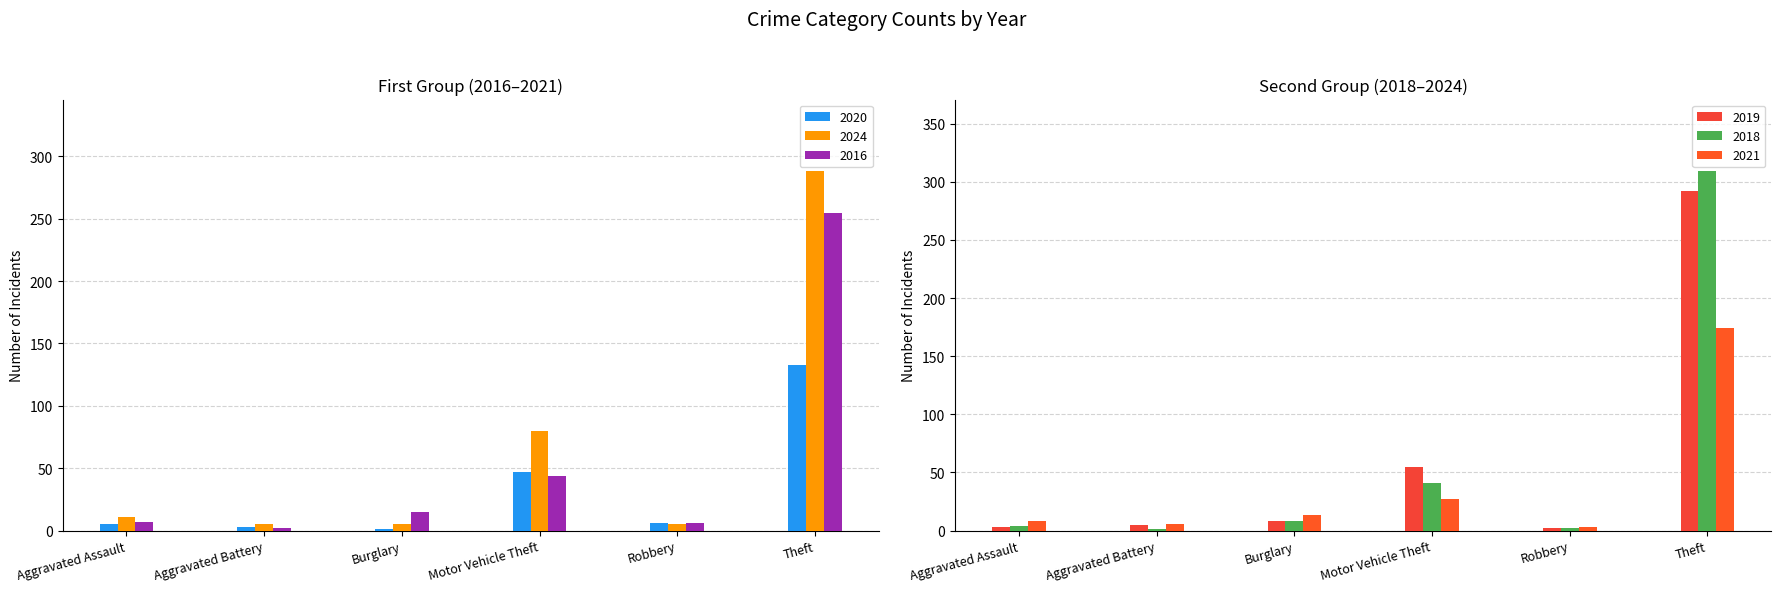

What is the difference between the second highest and minimum values in the 2024 series?

75